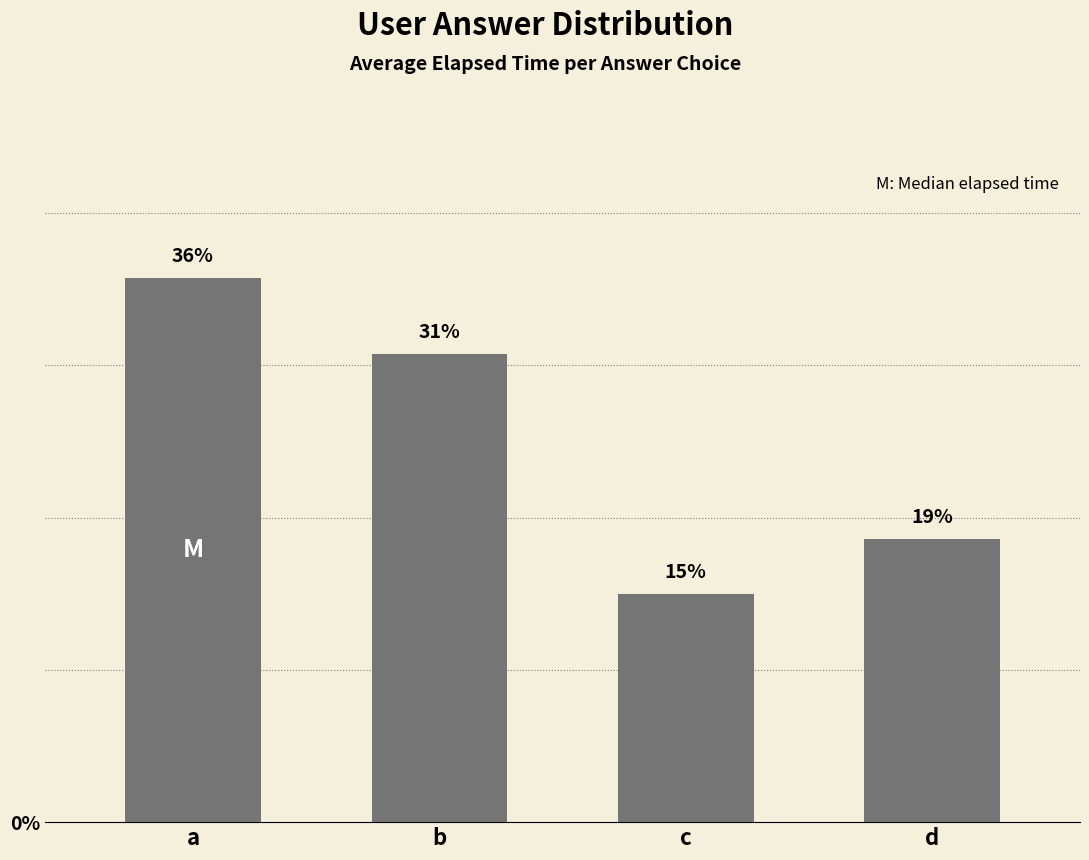

What is the difference between the maximum and minimum values?

20.7